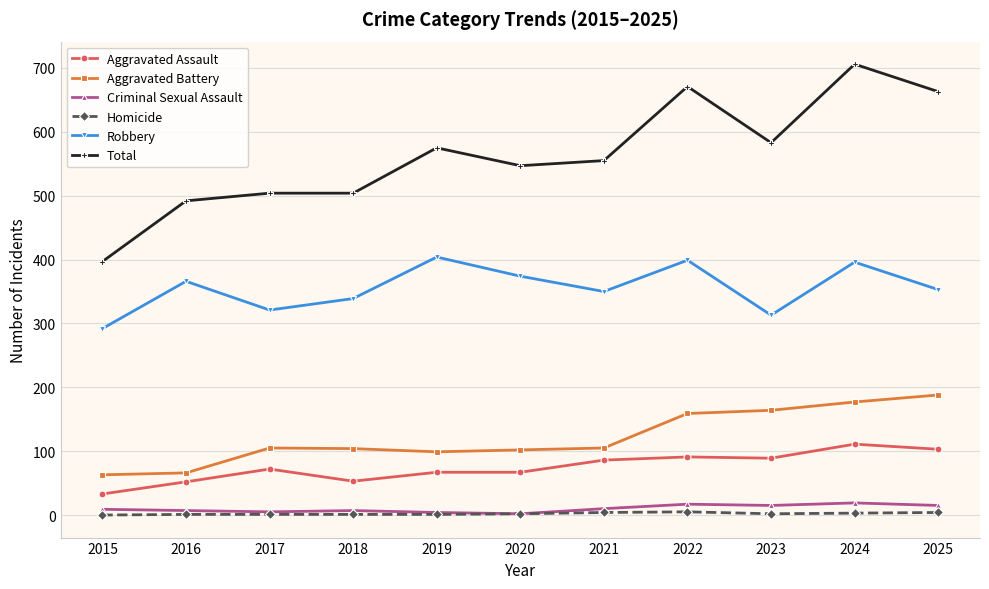

The Aggravated Battery series shows 178 at 2017. True or false?

False